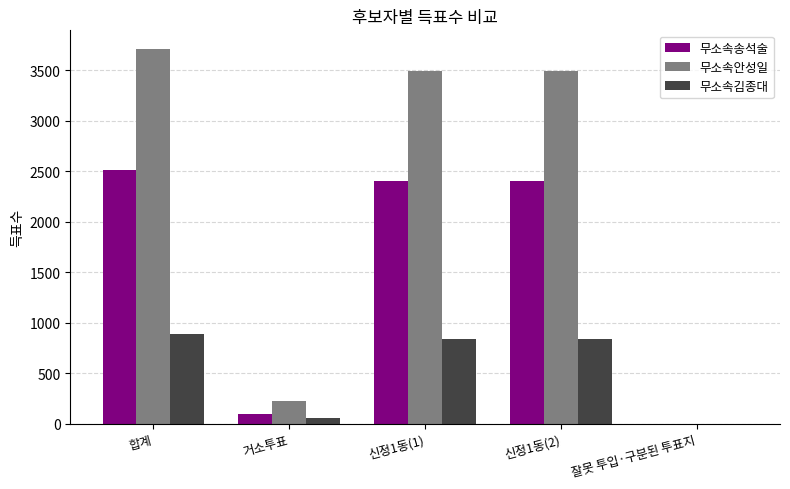

What is the maximum value shown in the chart?

3710